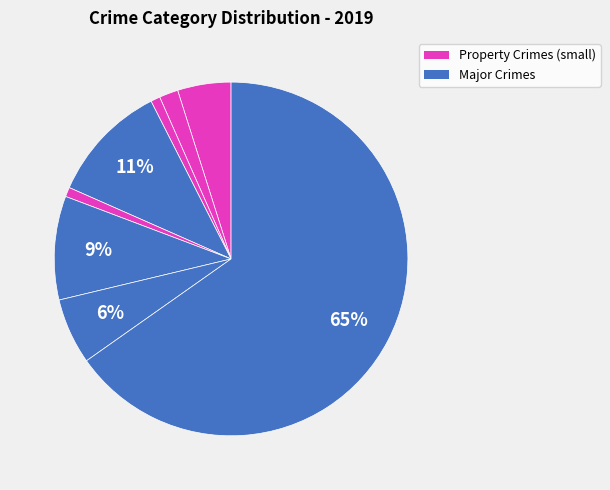

How many slices are in this pie chart?

8